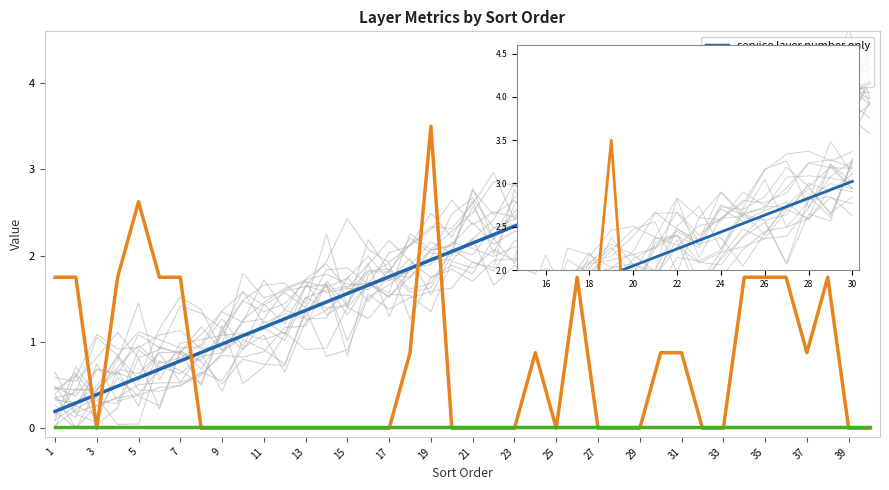

Rank the series by their average value, from highest to lowest.

service layer number only, decimals, cacheLevelNat